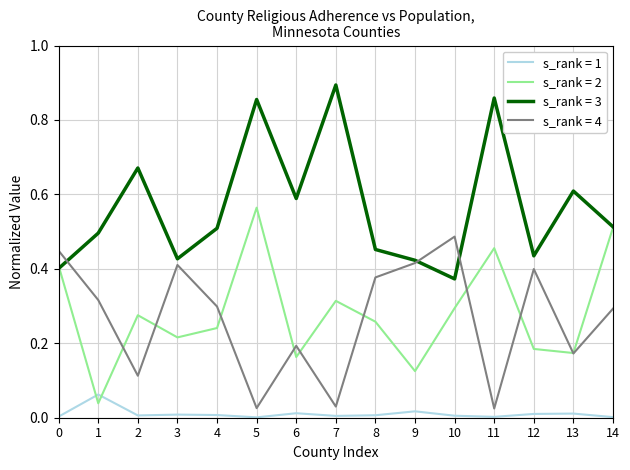

What are all the series names shown in the legend?

s_rank = 1, s_rank = 2, s_rank = 3, s_rank = 4